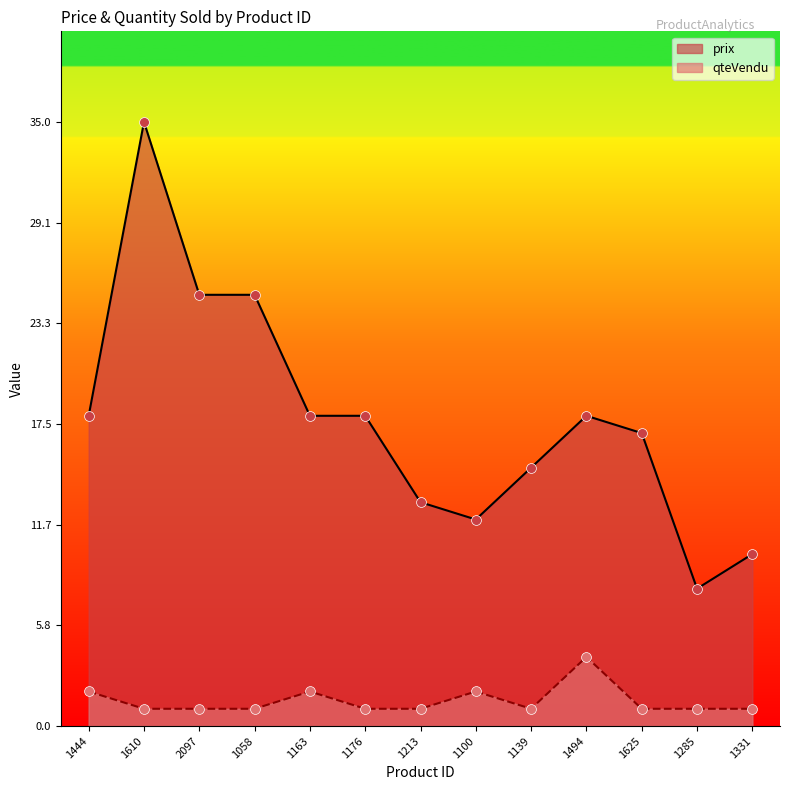

What are all the series names shown in the legend?

prix, qteVendu